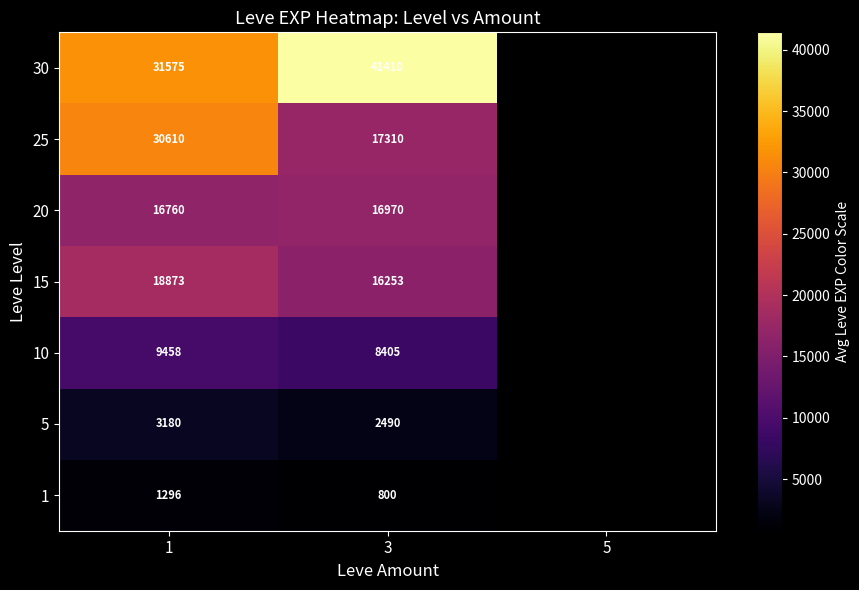

How many data points does each series have?

3